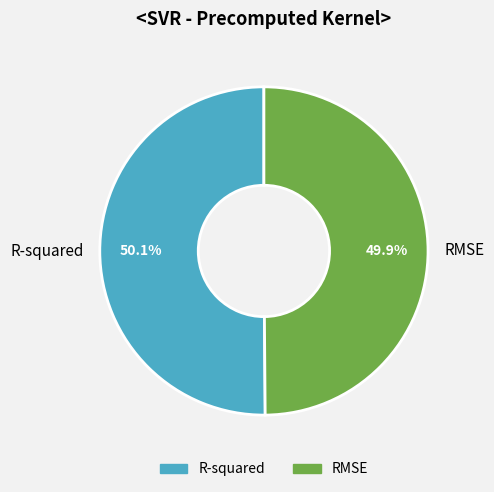

How many slices are in this pie chart?

2